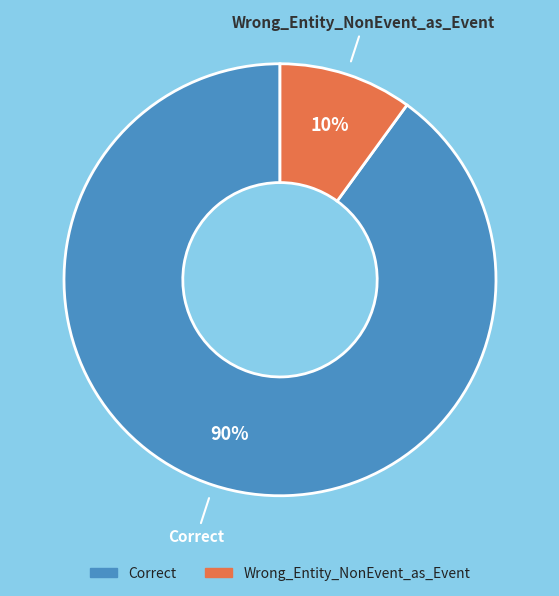

What percentage is the Correct slice, to the nearest percent?

90%